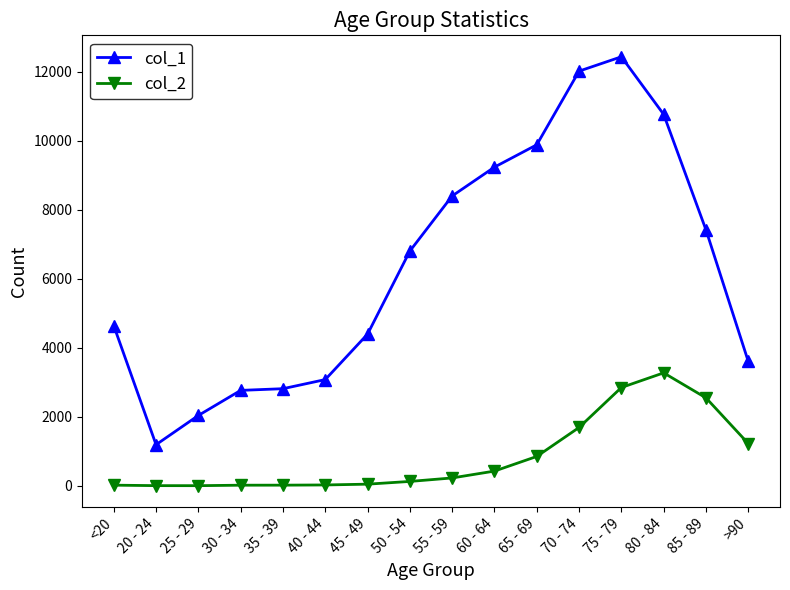

True or false: col_1 and col_2 cross at least once.

False